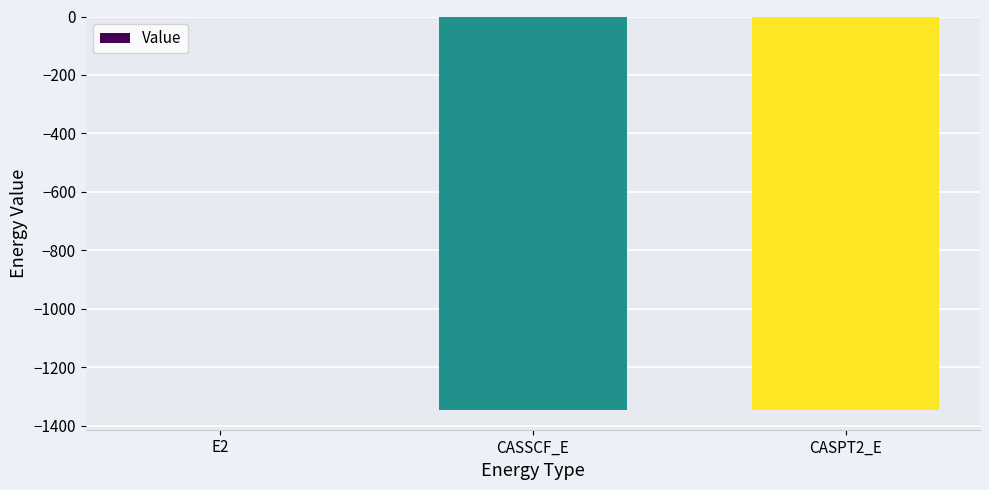

Is it true that the value at CASPT2_E is -1345.8?

True